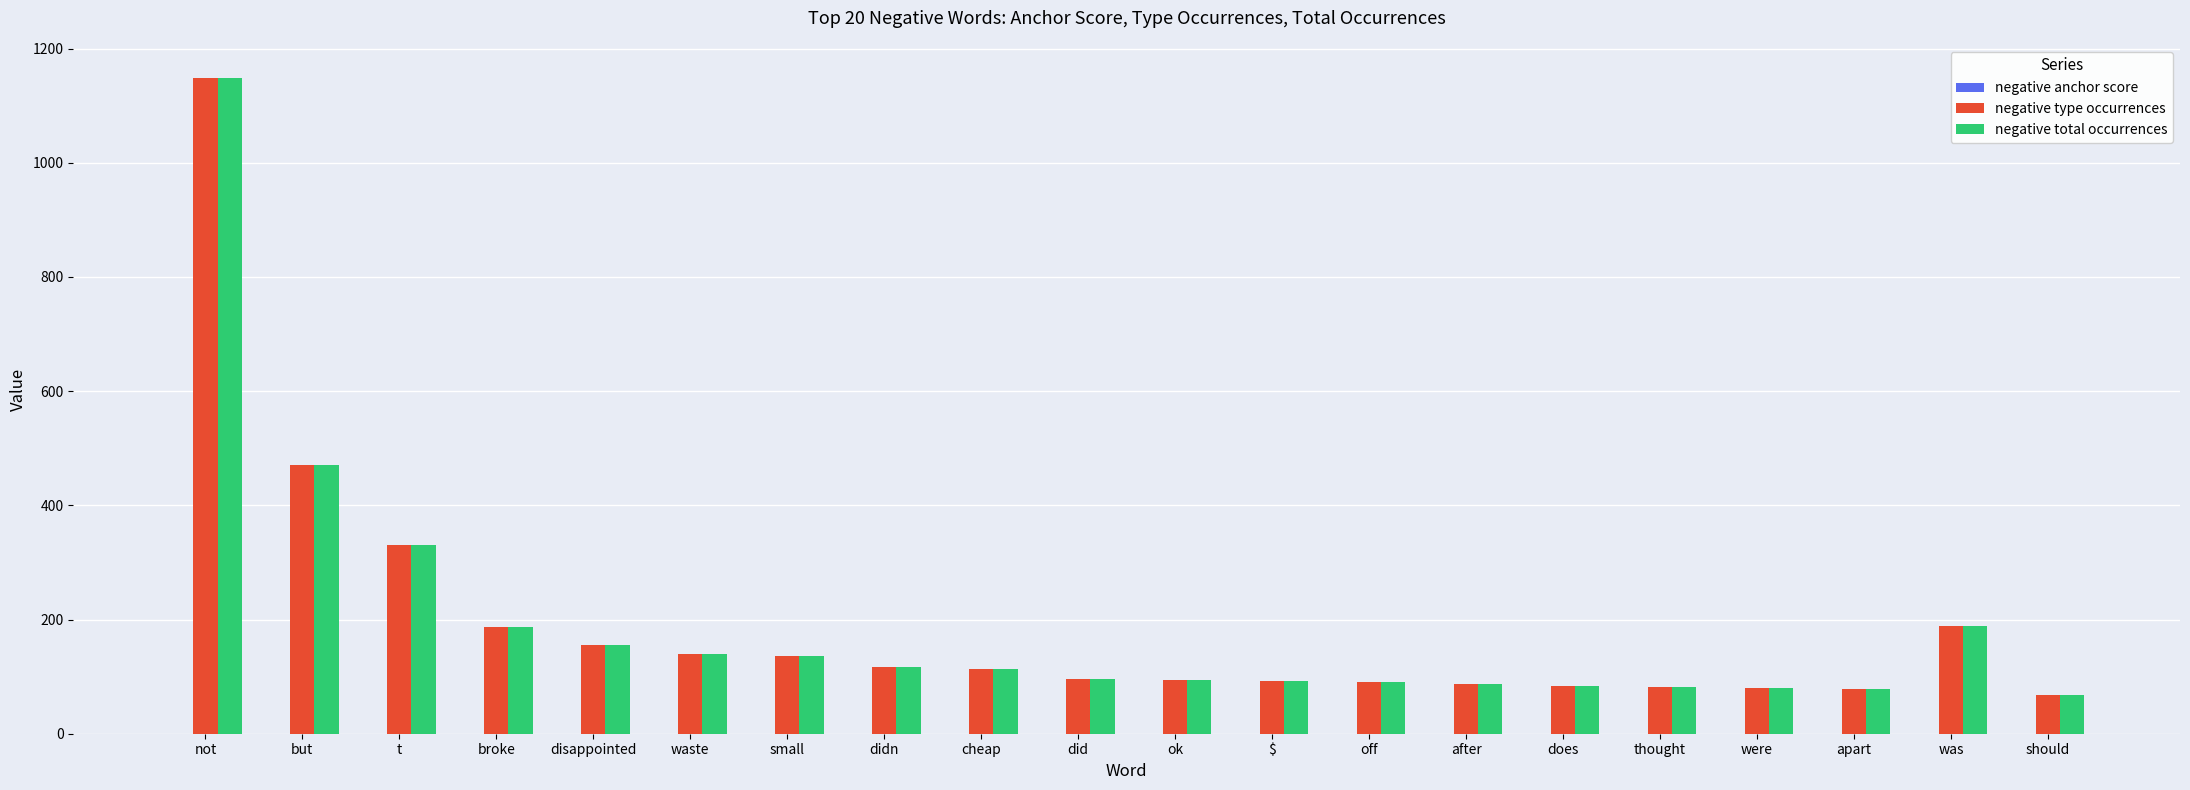

Which label corresponds to the largest value in the chart?

not